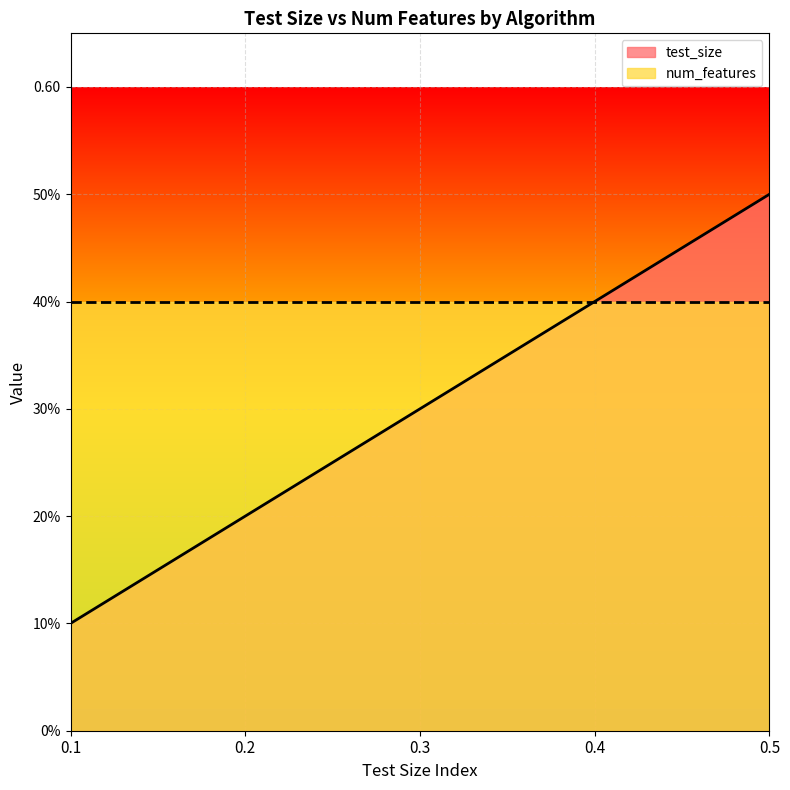

The value at 0.2 is 0.2. True or false?

True